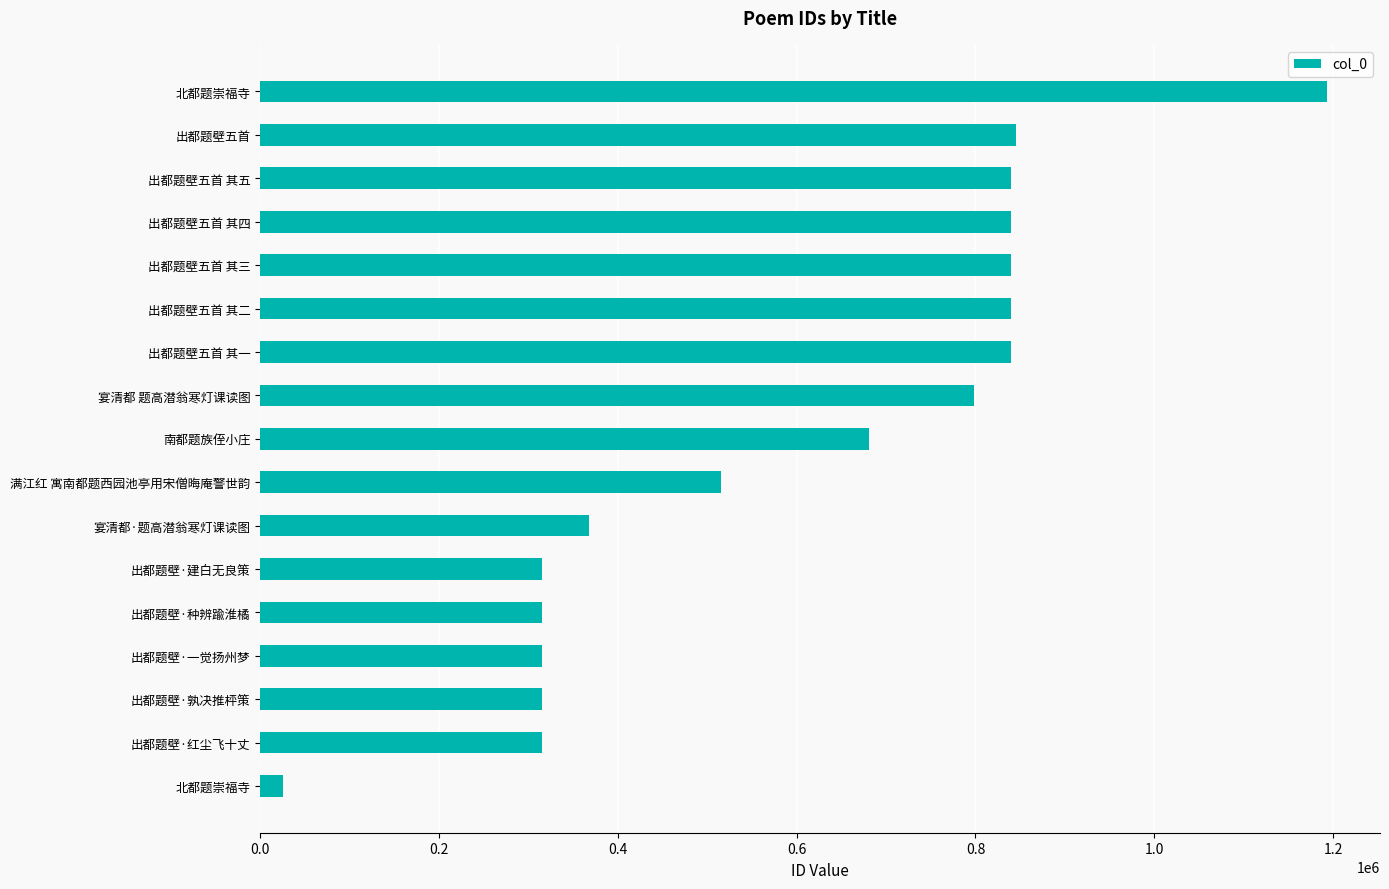

How many series are shown in this chart?

1